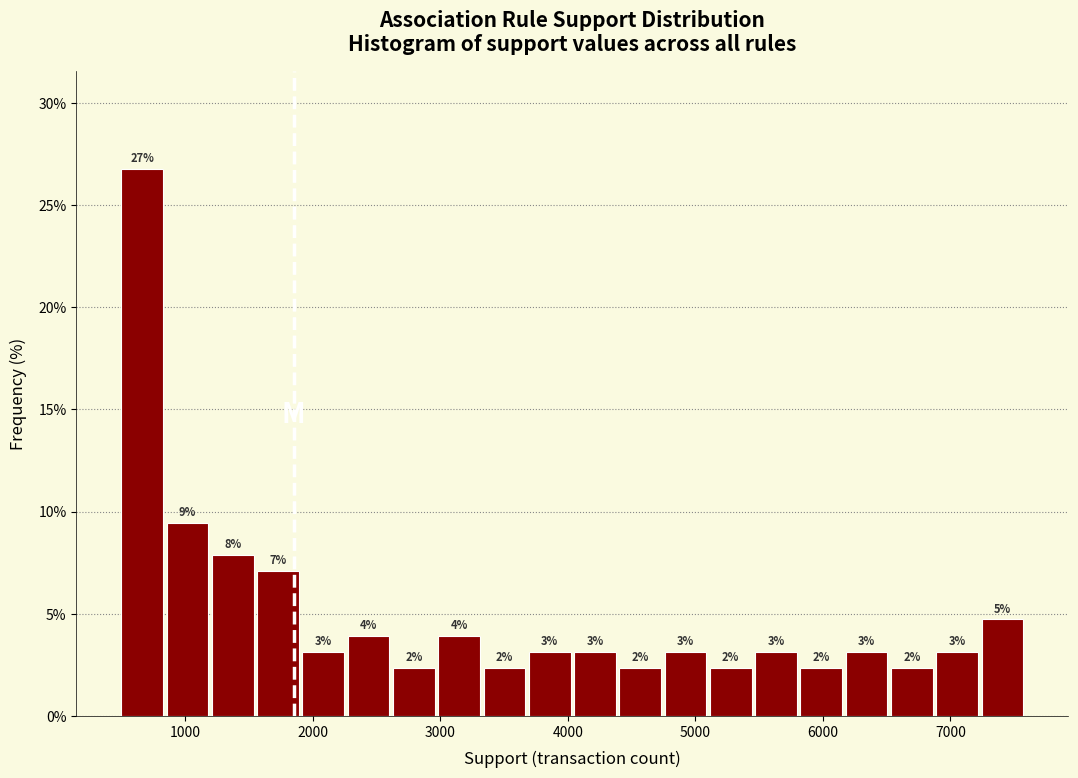

Read against the x-axis, roughly where is the centre of the tallest bar?

700